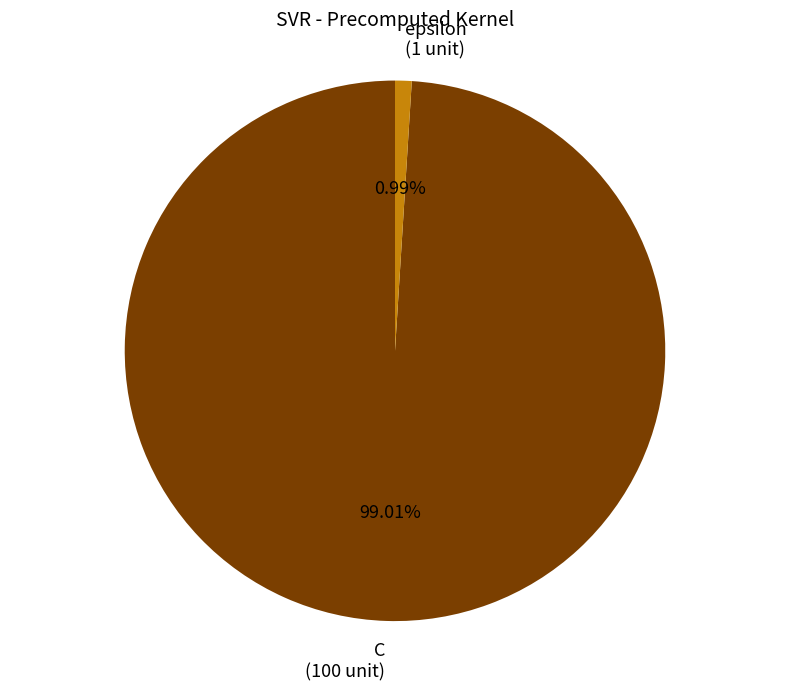

Rank the categories by value from lowest to highest.

epsilon, C